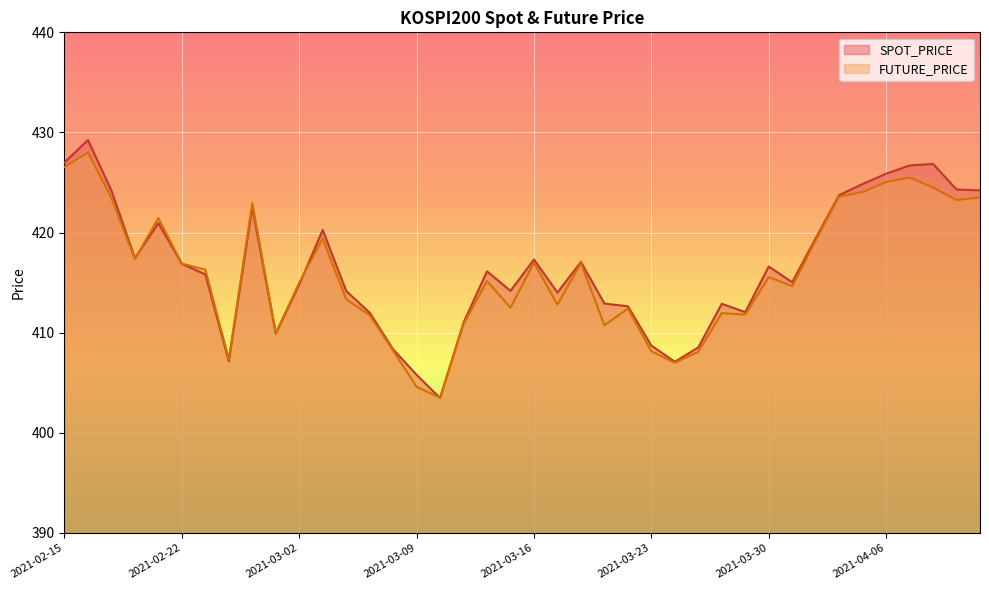

What are all the series names shown in the legend?

SPOT_PRICE, FUTURE_PRICE